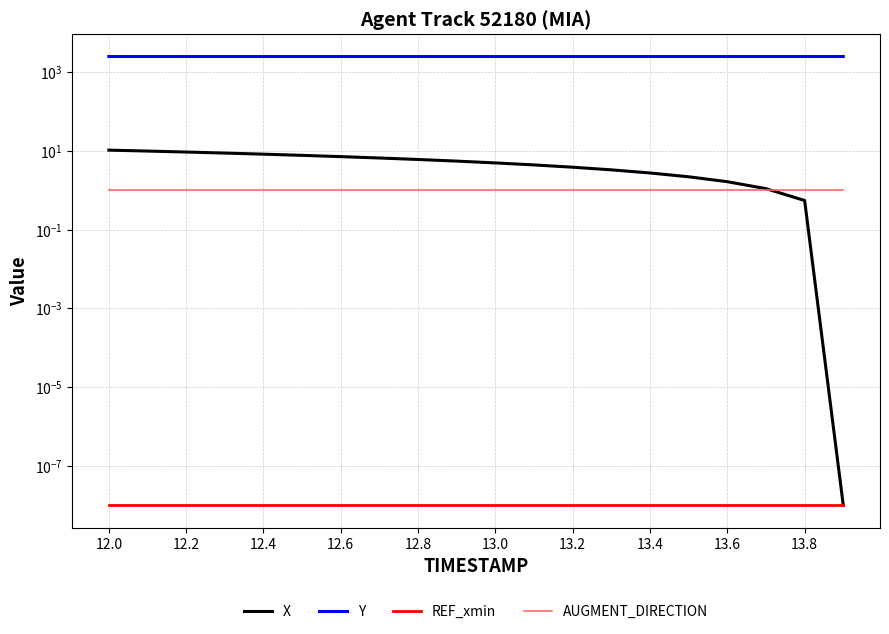

What is the maximum value shown in the chart?

2464.8